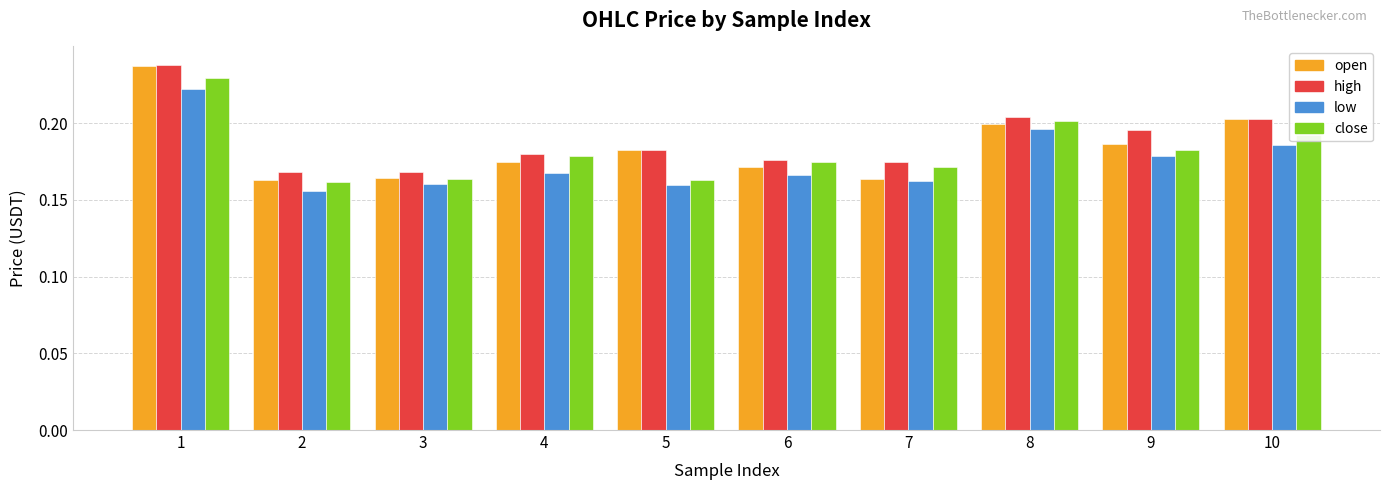

Count the high values in the range 0 to 1.

10